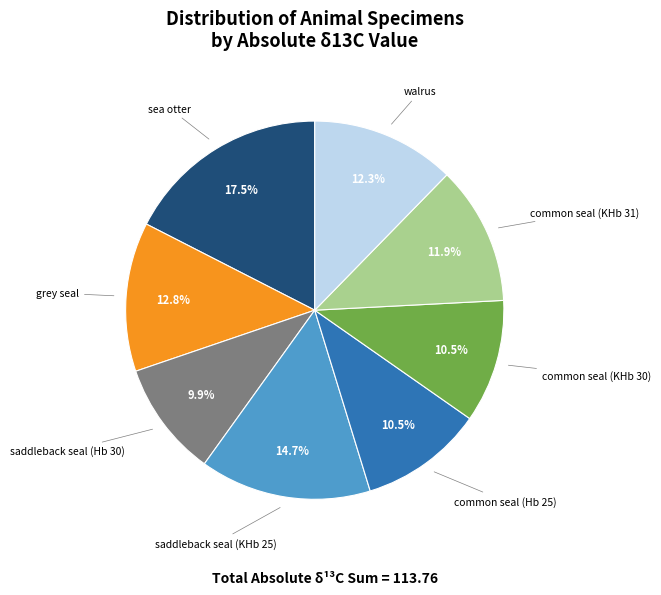

Is there any slice that represents more than half of the pie?

No